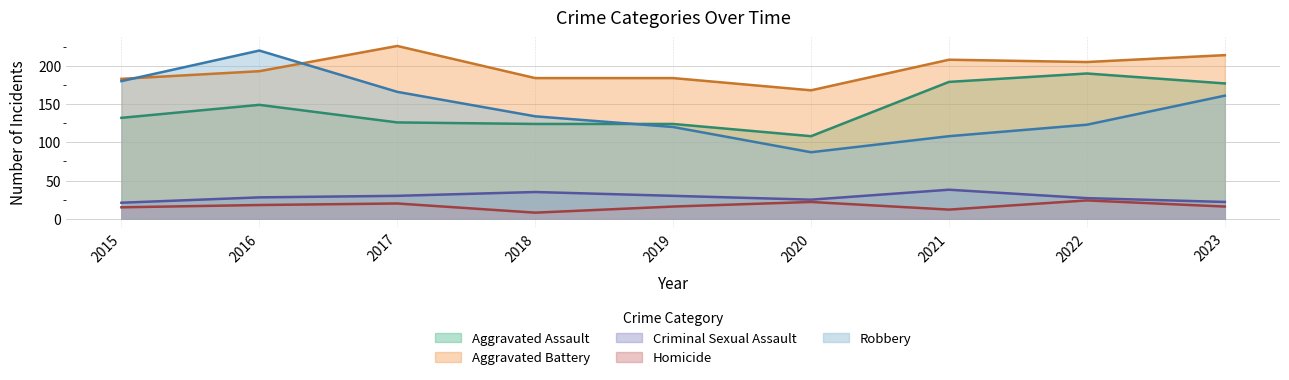

What is the difference between the Criminal Sexual Assault values at 2019 and 2016?

2